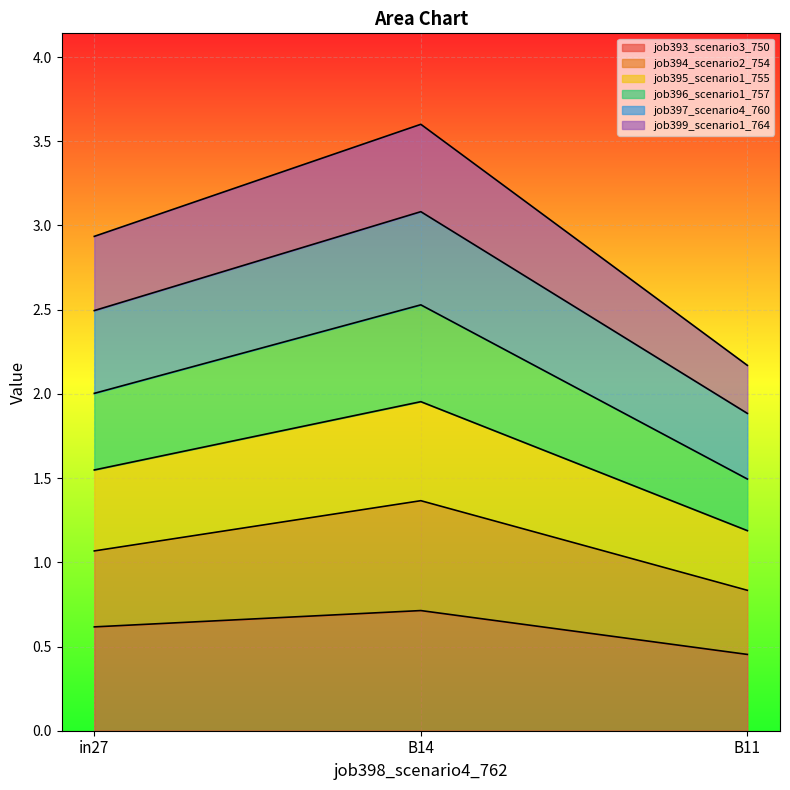

What is the approximate value of job393_scenario3_750 at in27?

0.6